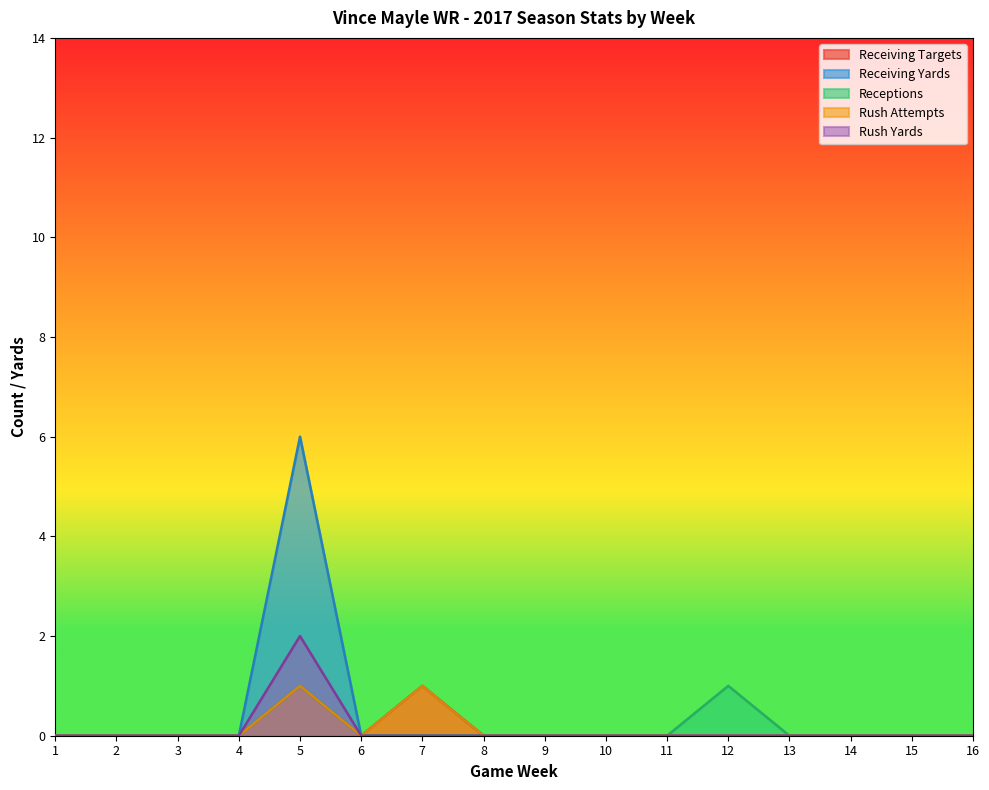

Where is Receiving Yards nearest to the value 3?

1